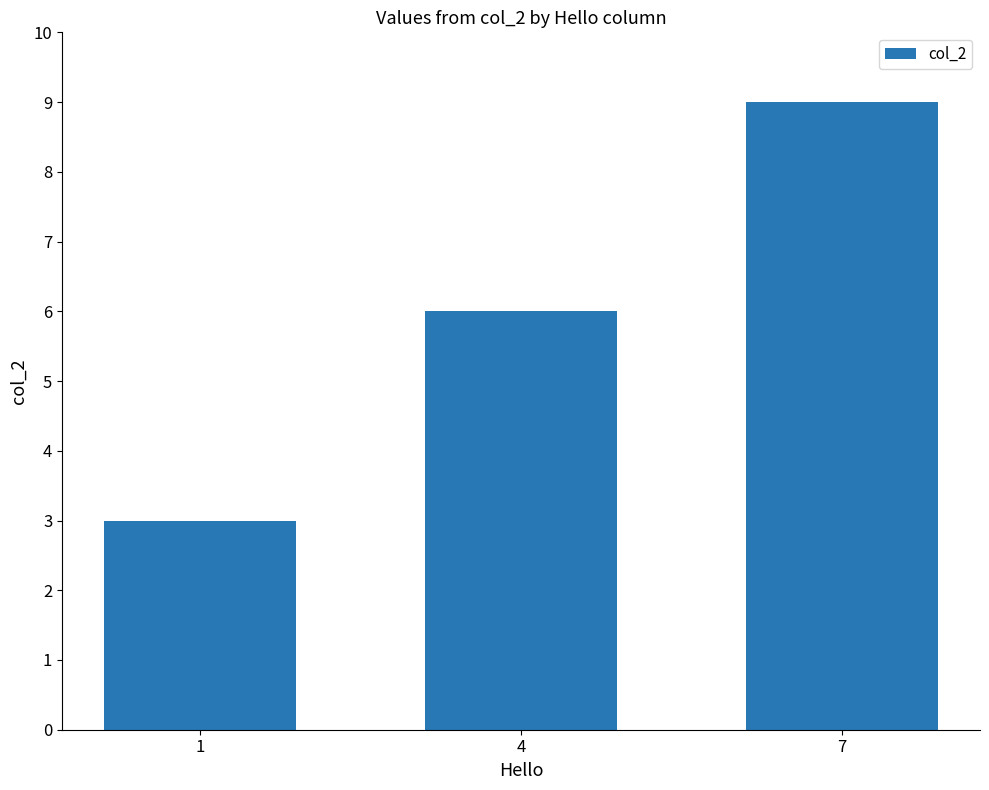

True or false: the data shows 9 at 4.

False